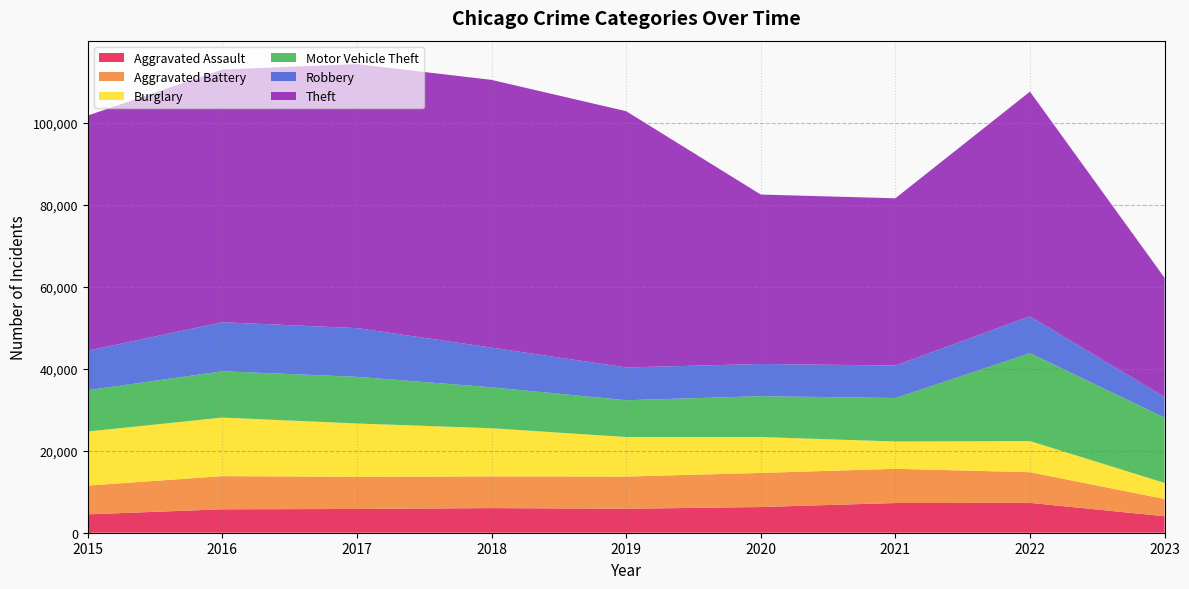

Reading left to right, extract all data points from this chart.

Aggravated Assault: 4480	5712	5793	6001	5841	6263	7243	7277	4017
Aggravated Battery: 7018	8085	7845	7734	7857	8319	8345	7486	4217
Burglary: 13184	14289	13001	11746	9638	8757	6659	7592	3909
Motor Vehicle Theft: 10068	11286	11380	9985	8977	9959	10602	21445	15926
Robbery: 9638	11960	11880	9680	7994	7855	7917	8965	5022
Theft: 57350	61621	64384	65287	62491	41320	40795	54806	29077